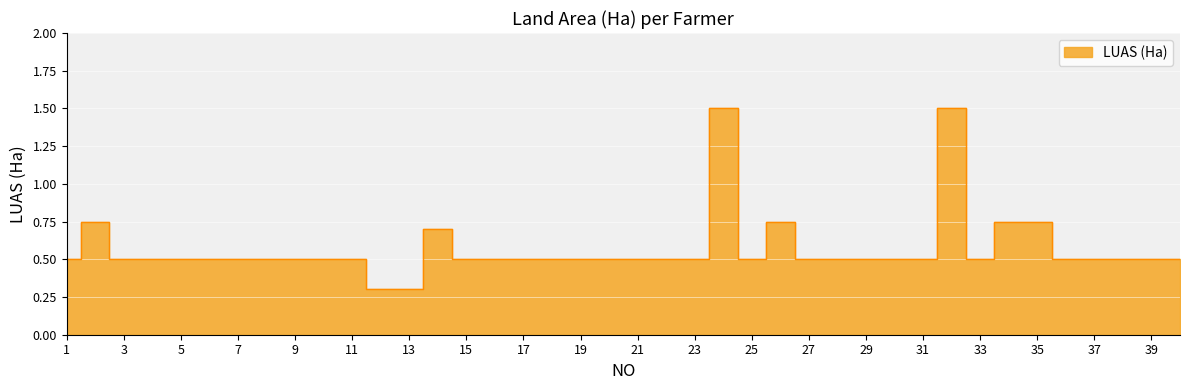

Rank the categories by value from highest to lowest.

24, 32, 2, 26, 34, 35, 14, 1, 3, 4, 5, 6, 7, 8, 9, 10, 11, 15, 16, 17, 18, 19, 20, 21, 22, 23, 25, 27, 28, 29, 30, 31, 33, 36, 37, 38, 39, 40, 12, 13